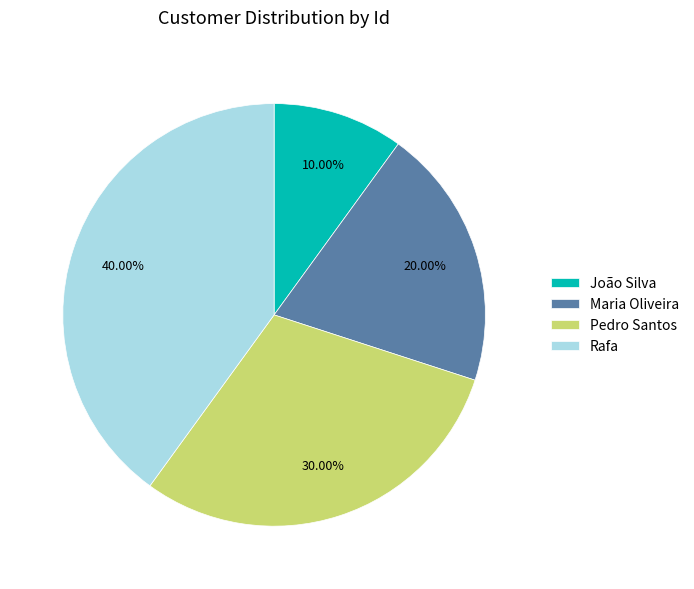

How many slices are in this pie chart?

4